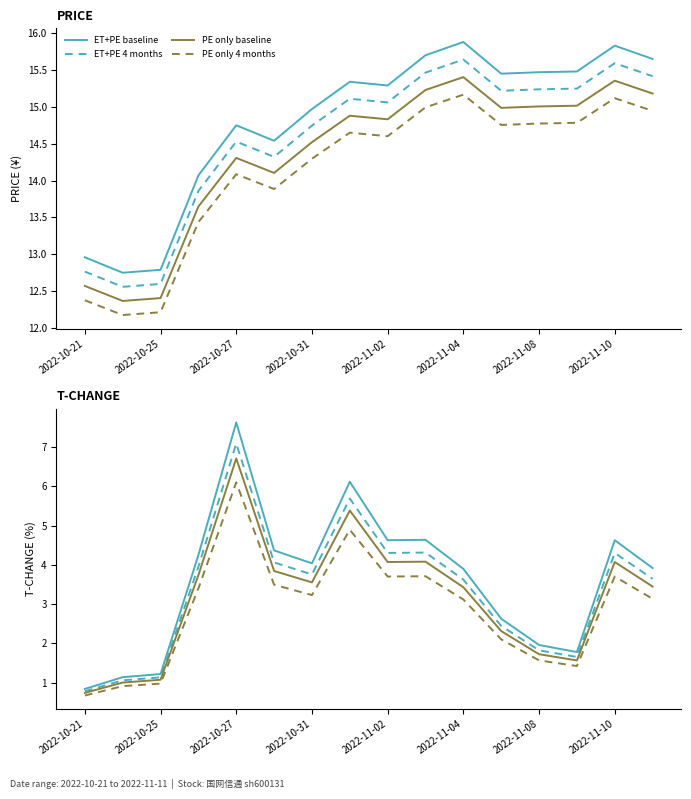

List the series in order of their overall mean, lowest first.

PE only 4 months, PE only baseline, ET+PE 4 months, ET+PE baseline